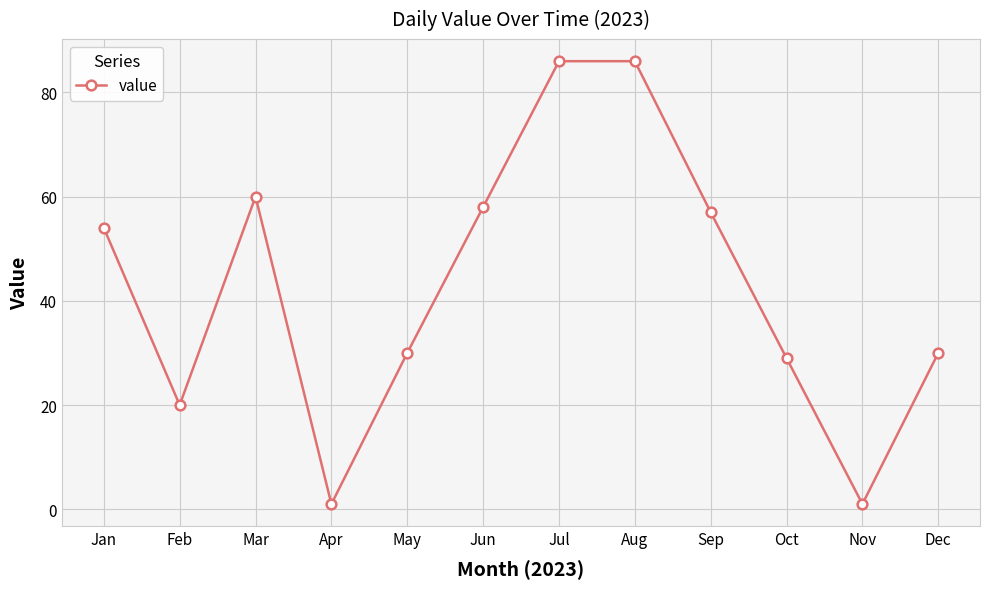

Reading right to left, transcribe all the data shown in this chart.

30	1	29	57	86	86	58	30	1	60	20	54